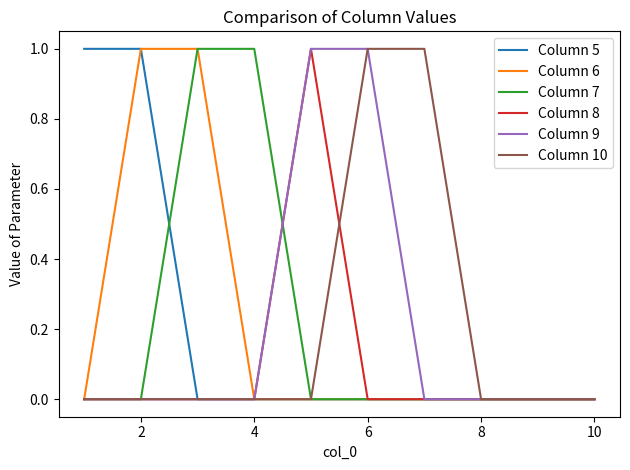

Does the chart have visible grid lines?

No